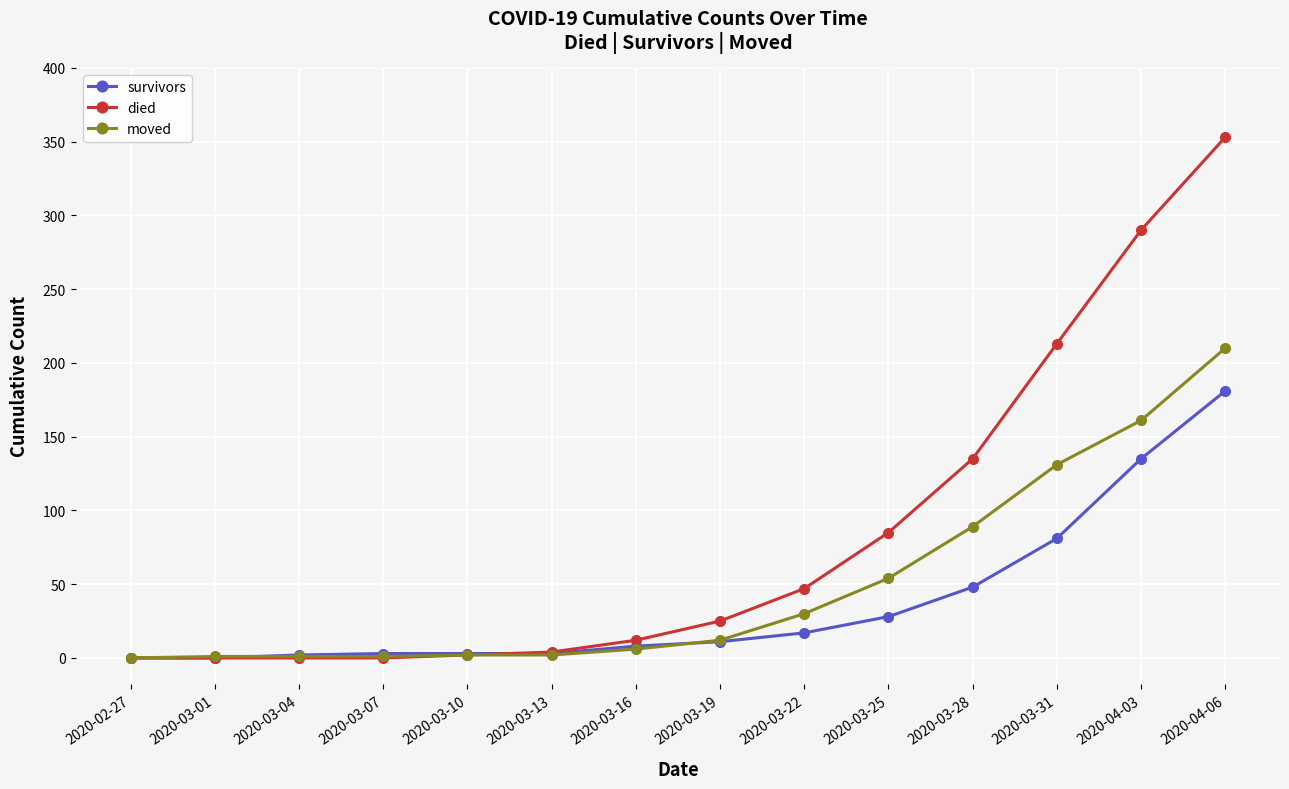

How many data points in survivors are less than 11?

7